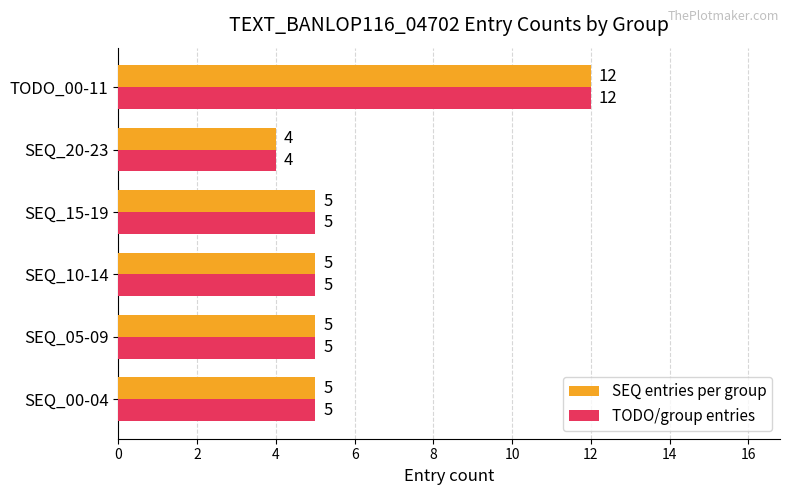

At which category is the sum across all series the highest?

TODO_00-11